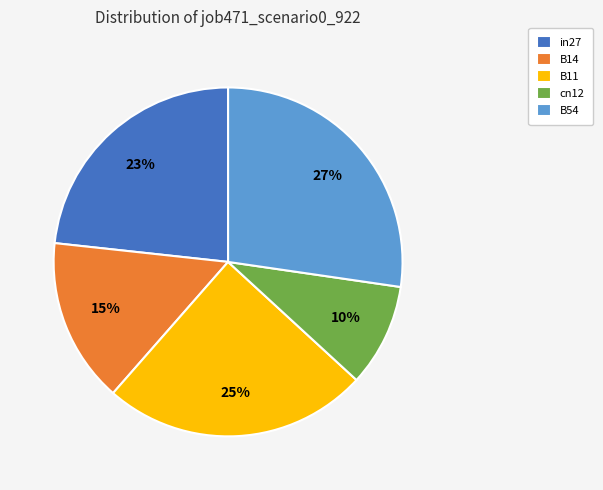

To the nearest percent, what portion does in27 represent?

23%